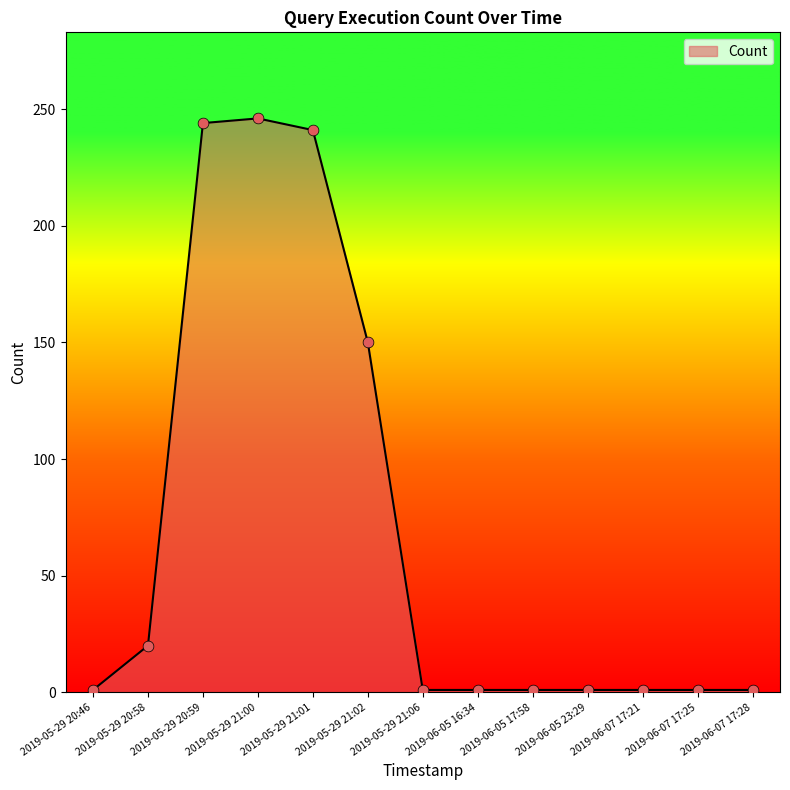

What is the change in value from 2019-05-29 21:00 to 2019-05-29 21:02?

-96